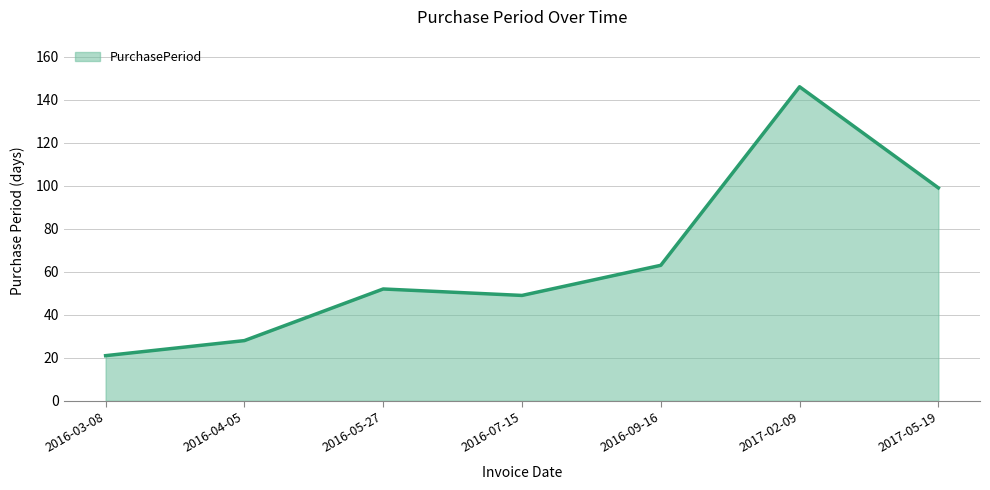

What position from the left is 2016-07-15?

4